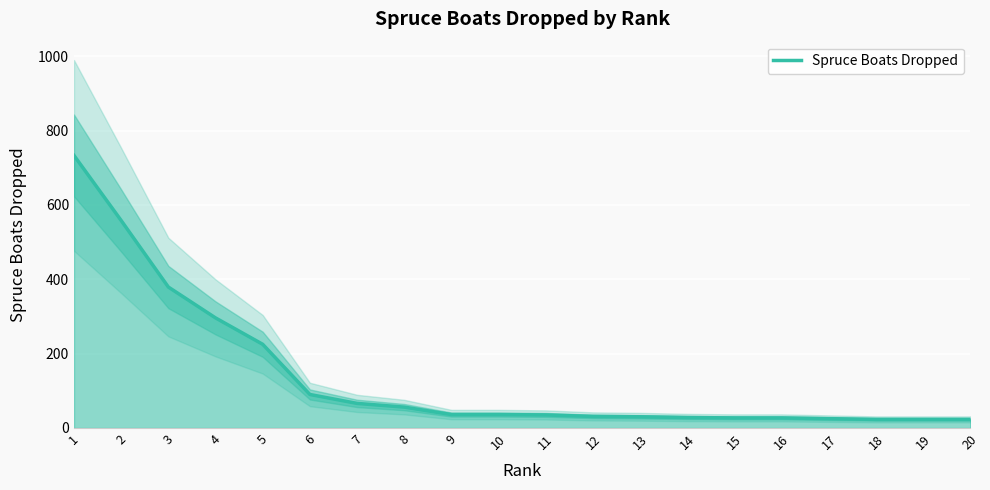

What is the difference between the second highest and minimum values?

535